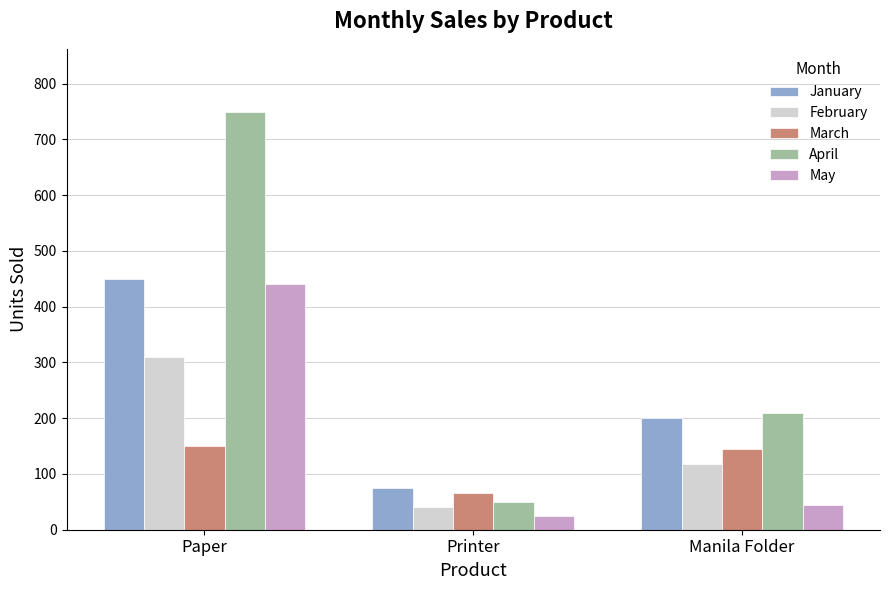

Which series changed the most between Printer and Manila Folder?

April